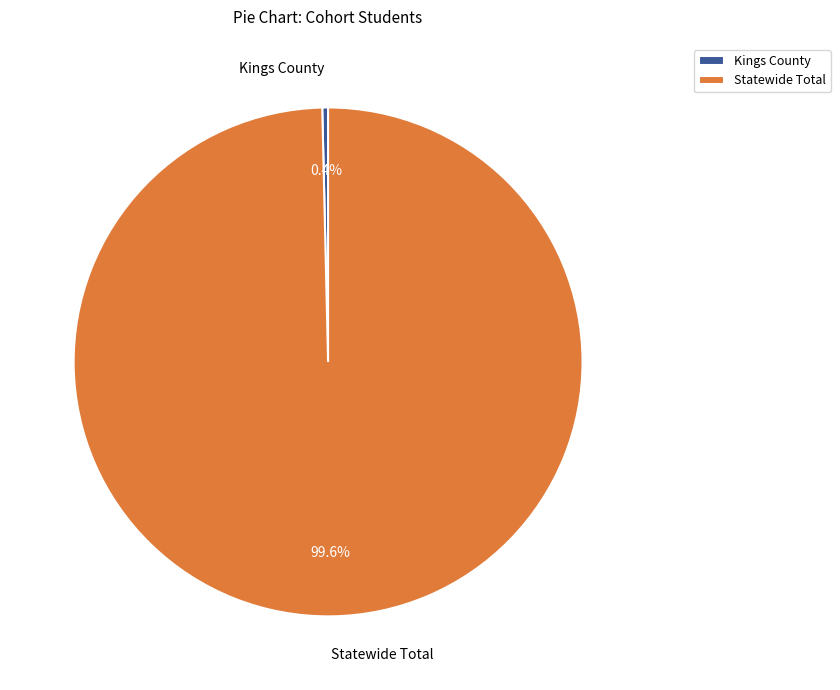

To the nearest percent, what is the combined percentage of Statewide Total and Kings County?

100%